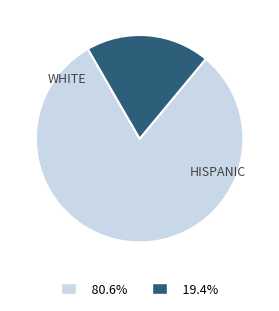

Is there a majority slice in this chart?

Yes